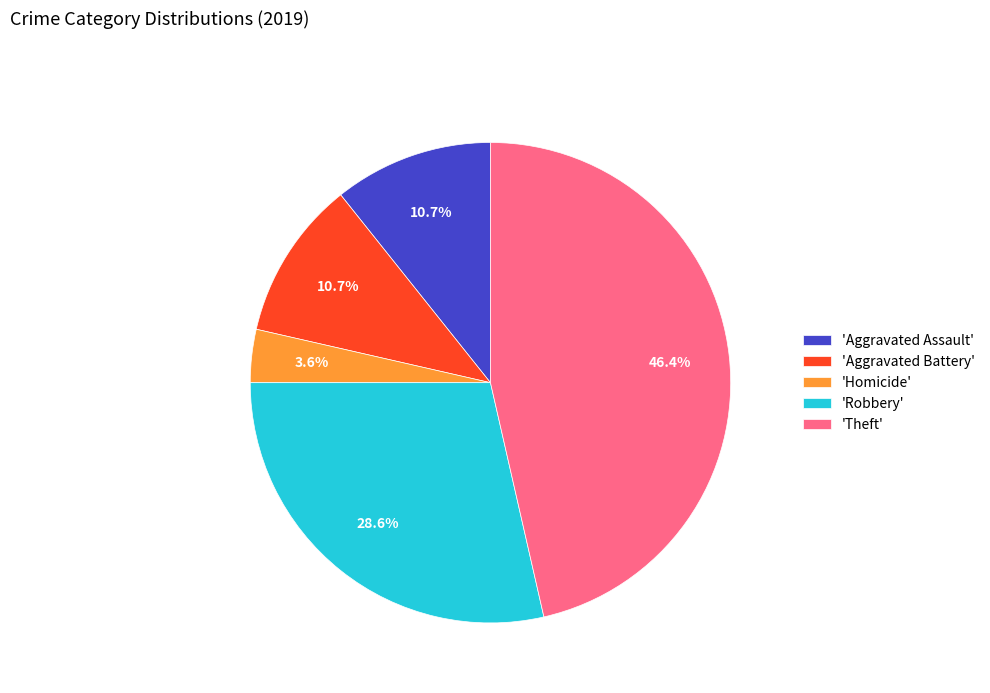

Approximately how many times larger is the value at 'Aggravated Assault' compared to 'Robbery'?

0.4